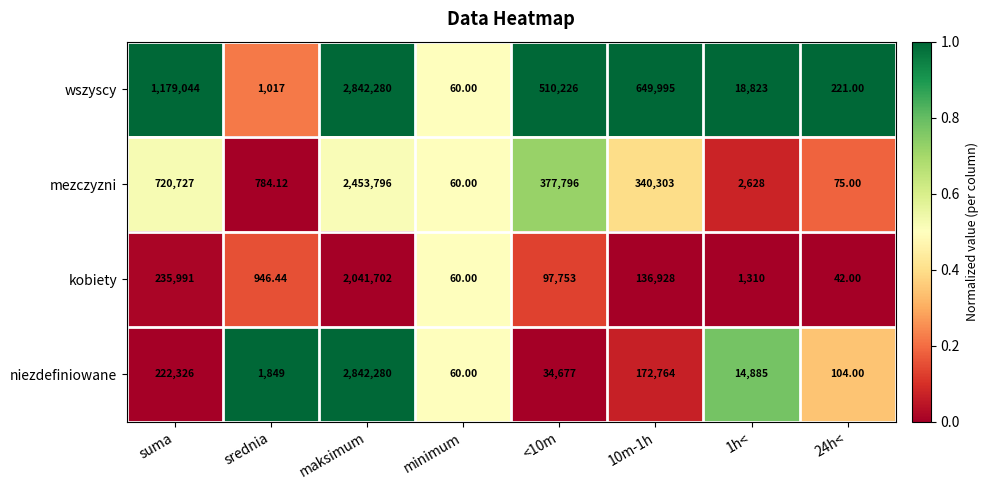

Which series has the largest total across all categories?

wszyscy